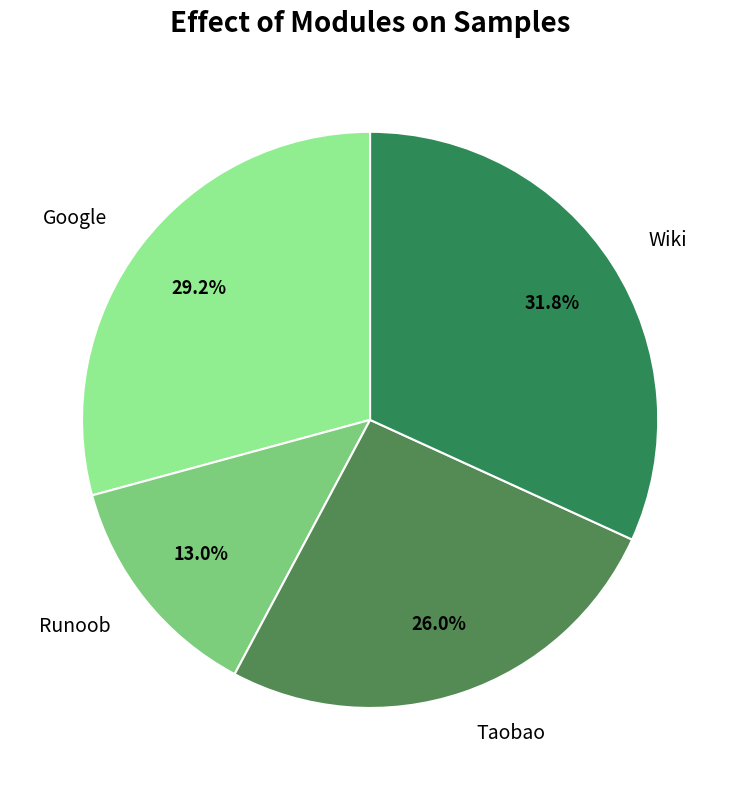

Which has a higher value, Google or Runoob?

Google